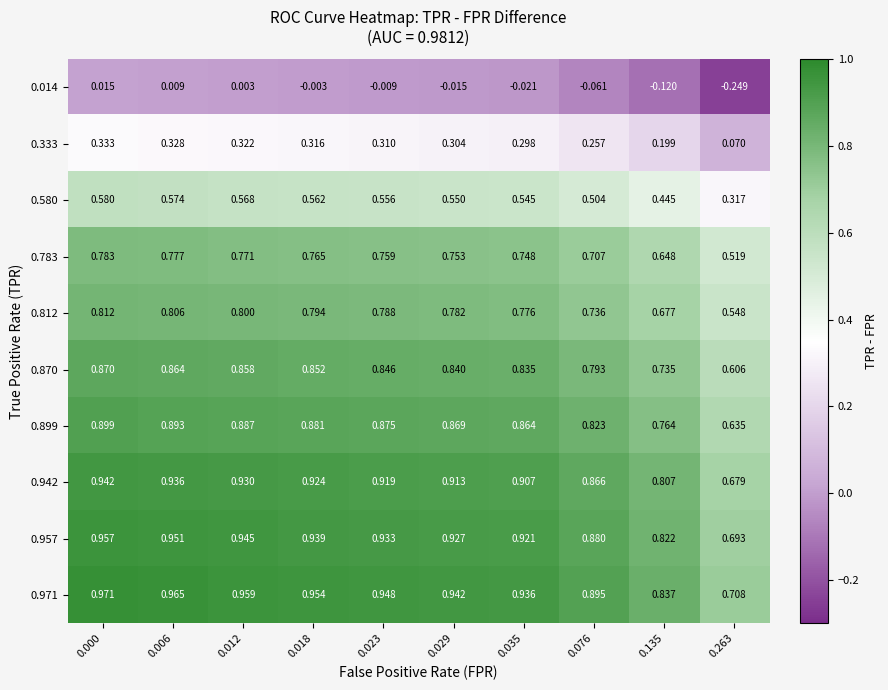

Is the value of 0.957 at 0.023 greater than the value of 0.812 at 0.000?

Yes